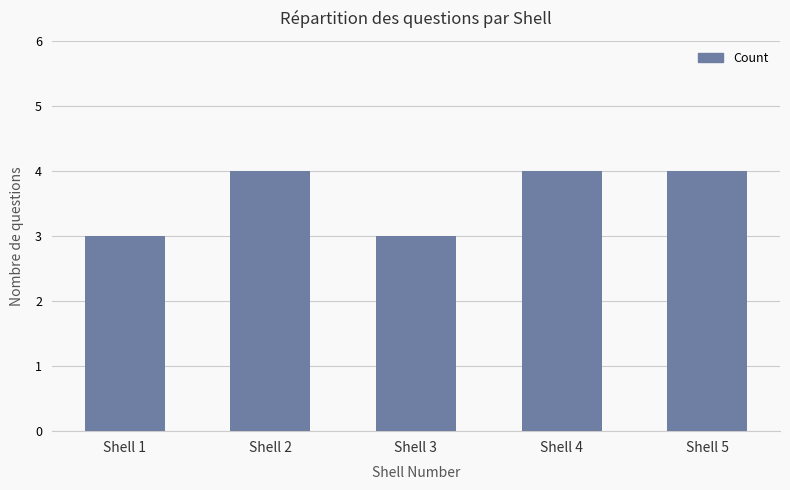

What is the minimum value shown in the chart?

3